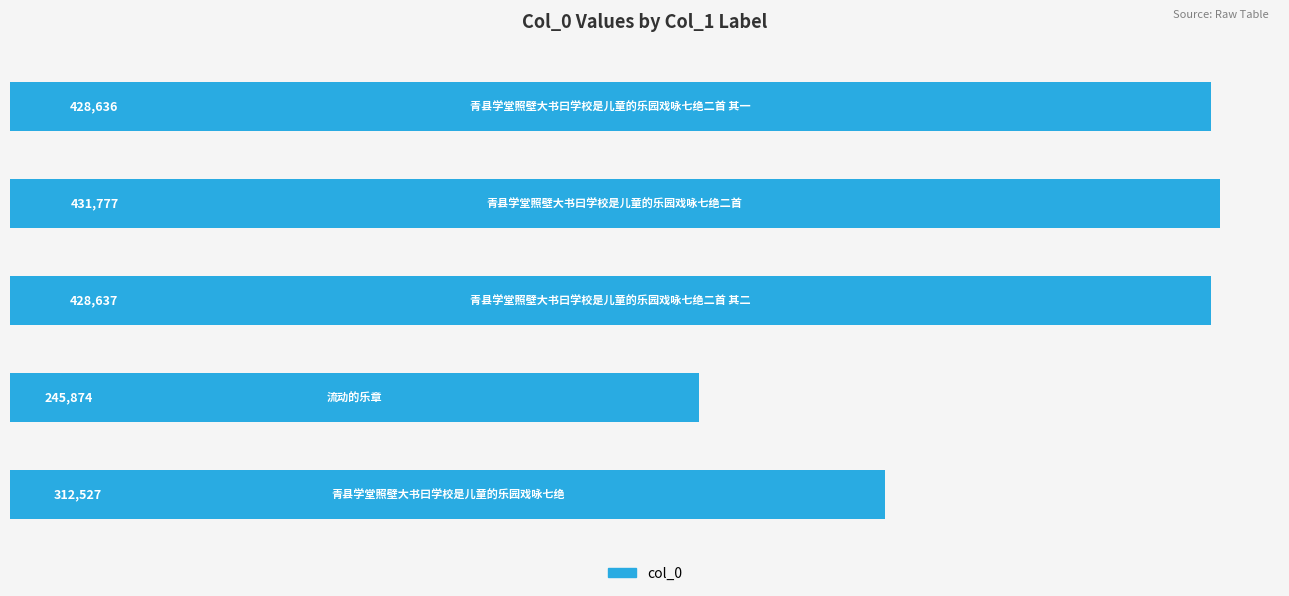

What is the smallest value displayed?

245874